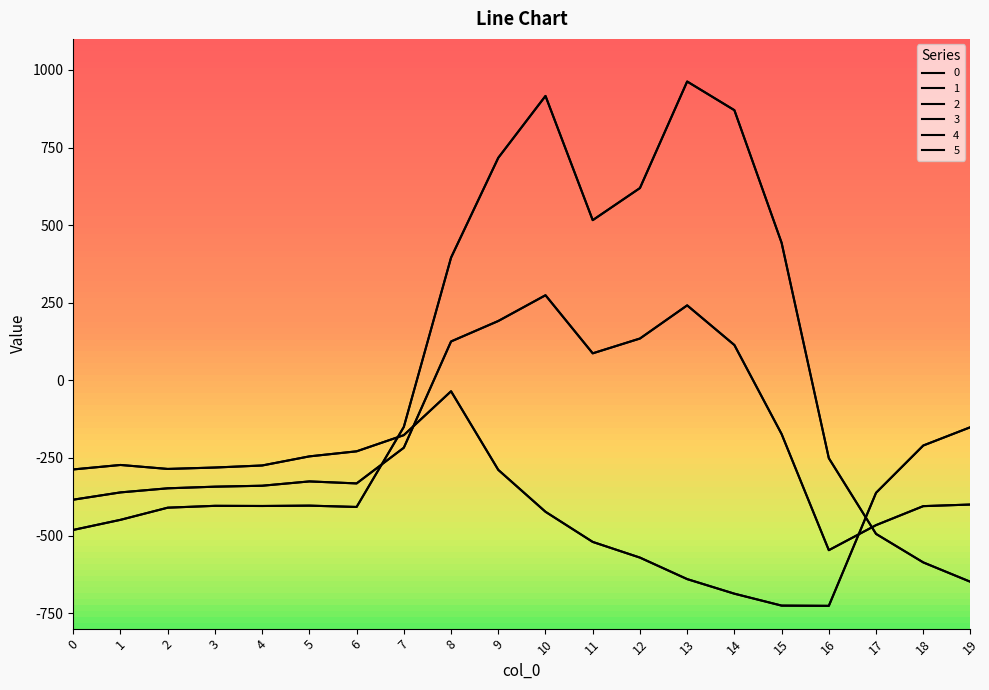

Reading right to left, transcribe all the data shown in this chart.

0: 19=-649.2	18=-586.7	17=-494.8	16=-250.9	15=443.0	14=870.3	13=962.7	12=619.4	11=516.0	10=916.2	9=716.9	8=395.3	7=-150.1	6=-408.0	5=-403.8	4=-404.9	3=-404.4	2=-410.3	1=-449.5	0=-482.0
1: 19=-400.2	18=-405.4	17=-466.6	16=-547.3	15=-173.1	14=113.7	13=241.5	12=134.6	11=87.0	10=274.1	9=191.1	8=125.2	7=-217.1	6=-332.2	5=-325.7	4=-339.6	3=-342.7	2=-347.9	1=-361.1	0=-384.6
2: 19=-151.0	18=-210.0	17=-362.4	16=-726.6	15=-725.8	14=-687.4	13=-640.4	12=-571.2	11=-520.6	10=-423.5	9=-288.5	8=-35.3	7=-176.6	6=-228.8	5=-245.0	4=-274.4	3=-281.0	2=-285.5	1=-272.7	0=-287.1
3: 19=-649.2	18=-586.7	17=-494.8	16=-250.9	15=443.0	14=870.3	13=962.7	12=619.4	11=516.0	10=916.2	9=716.9	8=395.3	7=-150.1	6=-408.0	5=-403.8	4=-404.9	3=-404.4	2=-410.3	1=-449.5	0=-482.0
4: 19=-400.2	18=-405.4	17=-466.6	16=-547.3	15=-173.1	14=113.7	13=241.5	12=134.6	11=87.0	10=274.1	9=191.1	8=125.2	7=-217.1	6=-332.2	5=-325.7	4=-339.6	3=-342.7	2=-347.9	1=-361.1	0=-384.6
5: 19=-151.0	18=-210.0	17=-362.4	16=-726.6	15=-725.8	14=-687.4	13=-640.4	12=-571.2	11=-520.6	10=-423.5	9=-288.5	8=-35.3	7=-176.6	6=-228.8	5=-245.0	4=-274.4	3=-281.0	2=-285.5	1=-272.7	0=-287.1